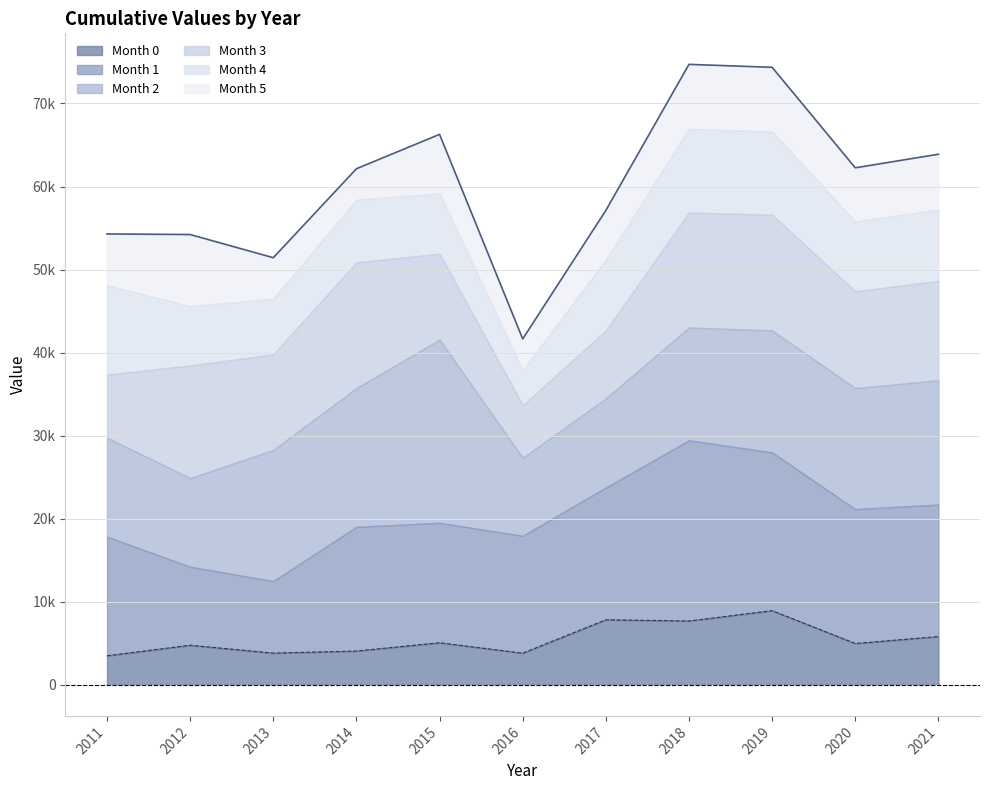

What is the difference between the second highest and second lowest values in the 2 series?

15336.5